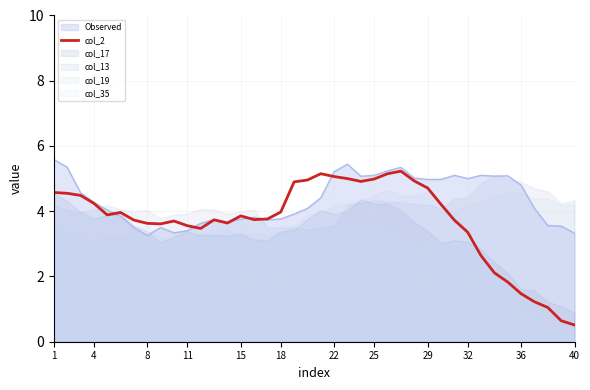

What is the smallest value displayed?

0.5